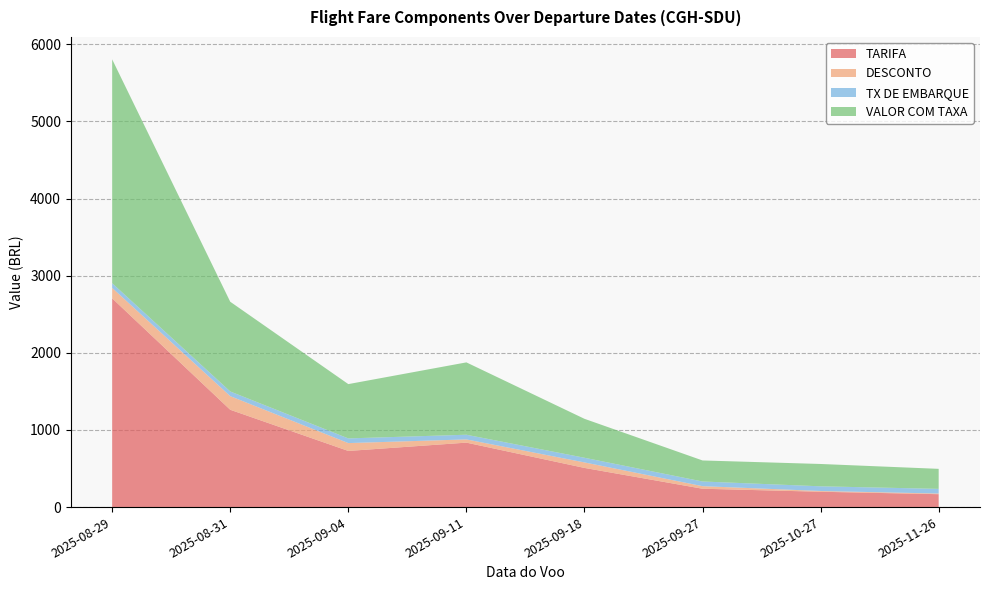

Reading right to left, transcribe all the data shown in this chart.

TARIFA: 2025-11-26=167.3	2025-10-27=198.9	2025-09-27=238.0	2025-09-18=508.0	2025-09-11=835.8	2025-09-04=728.0	2025-08-31=1262.0	2025-08-29=2707.0
DESCONTO: 2025-11-26=8.4	2025-10-27=9.9	2025-09-27=33.3	2025-09-18=71.1	2025-09-11=41.8	2025-09-04=101.9	2025-08-31=176.7	2025-08-29=135.3
TX DE EMBARQUE: 2025-11-26=60.6	2025-10-27=60.6	2025-09-27=60.6	2025-09-18=60.6	2025-09-11=60.6	2025-09-04=60.6	2025-08-31=60.6	2025-08-29=60.6
VALOR COM TAXA: 2025-11-26=259.6	2025-10-27=289.6	2025-09-27=272.8	2025-09-18=505.0	2025-09-11=938.2	2025-09-04=704.2	2025-08-31=1163.4	2025-08-29=2903.0